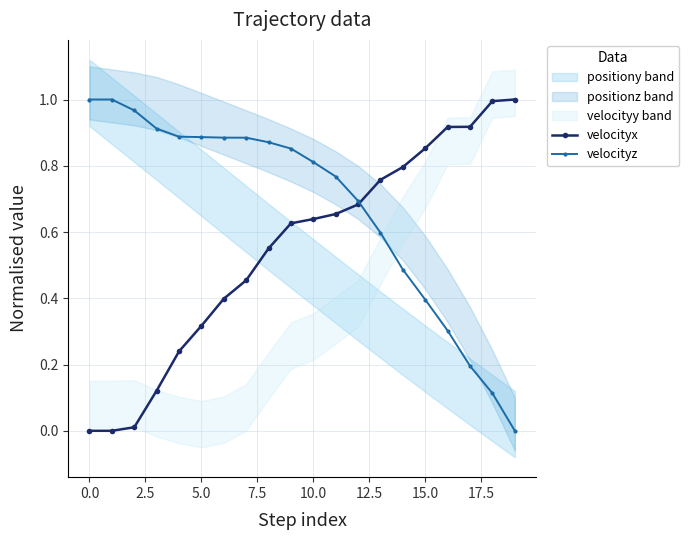

How many categories are shown in the chart?

20